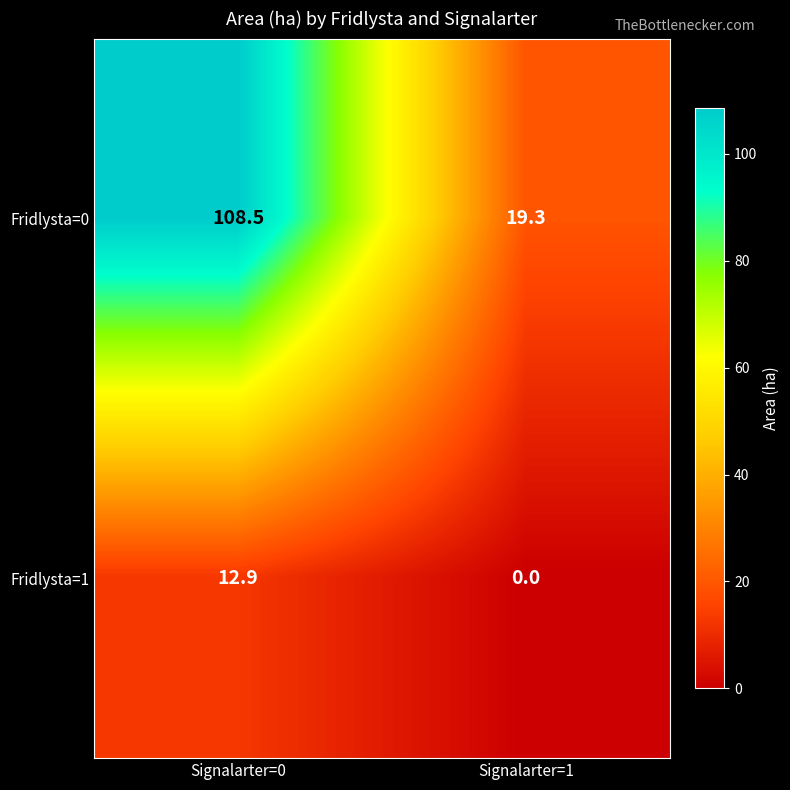

What is the difference between the highest and lowest values at Signalarter=0?

95.6